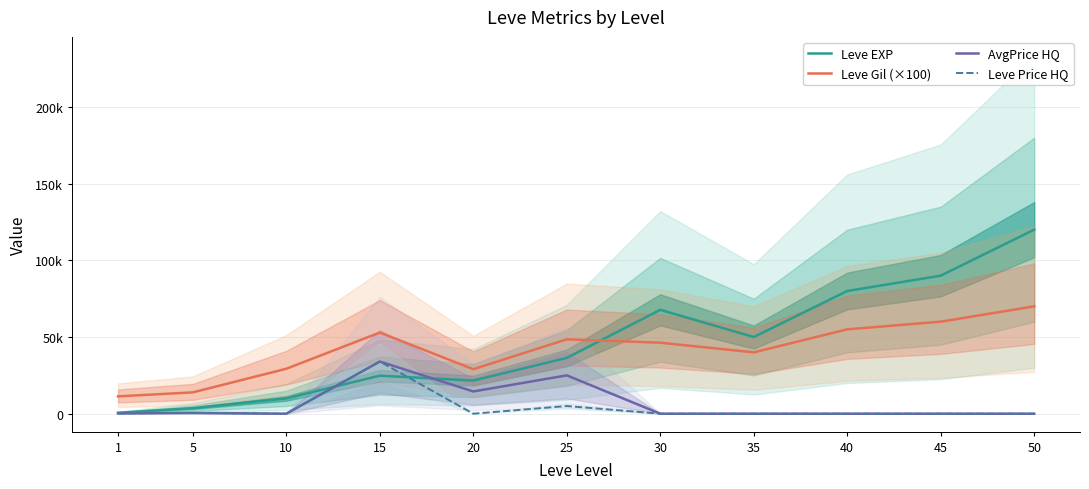

At which category does the chart reach its minimum across all series?

10